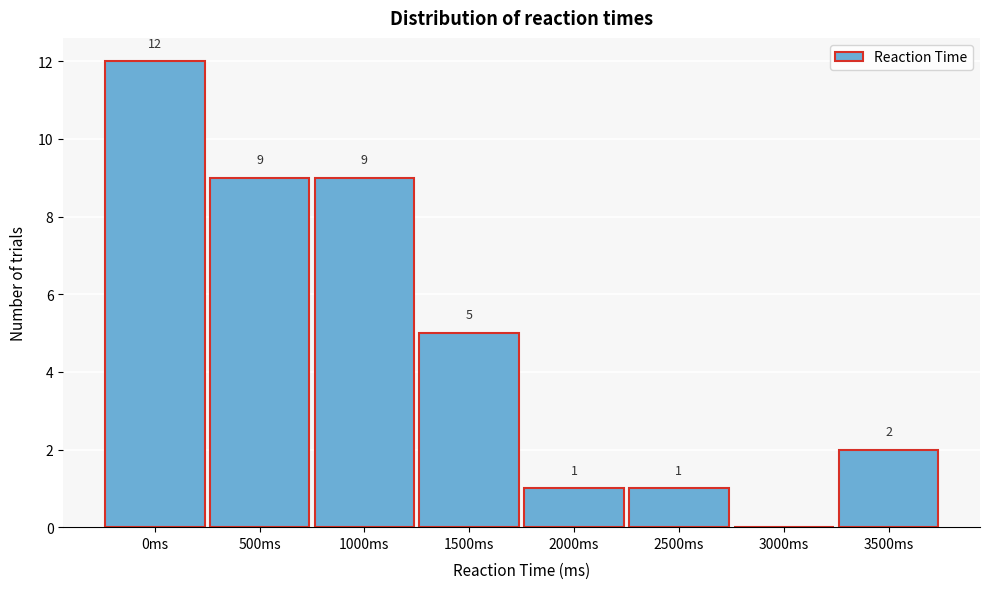

Reading left to right, transcribe all the data shown in this chart.

0ms=12	500ms=9	1000ms=9	1500ms=5	2000ms=1	2500ms=1	3000ms=0	3500ms=2